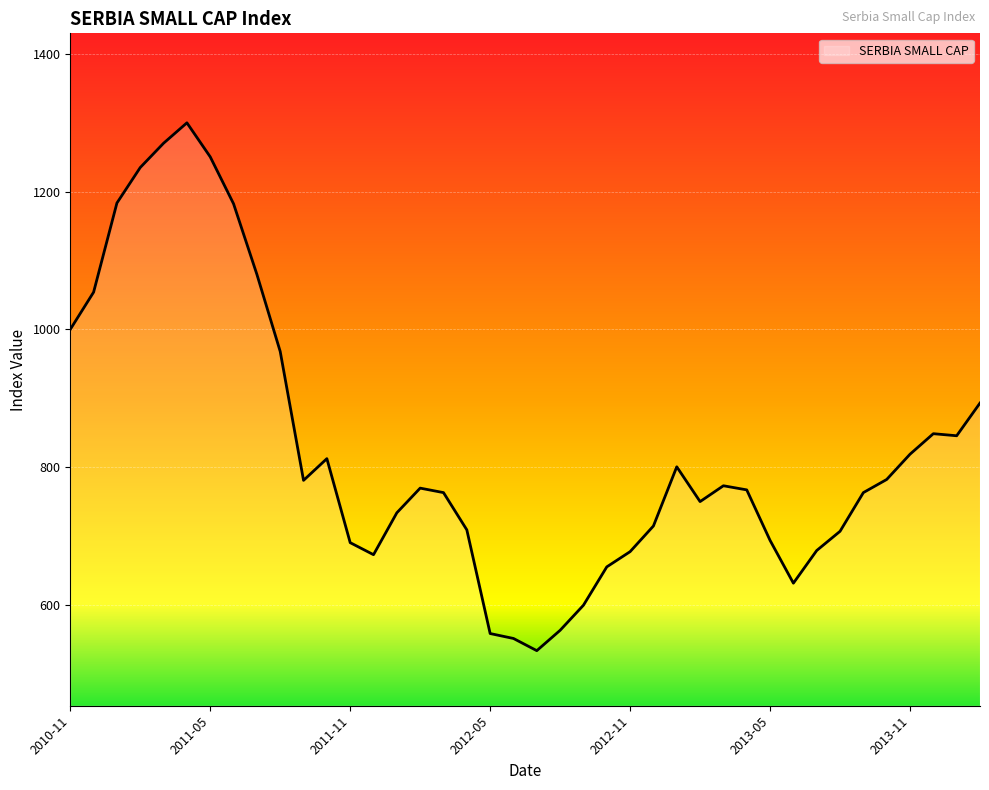

What is the difference between the maximum and minimum values?

766.7